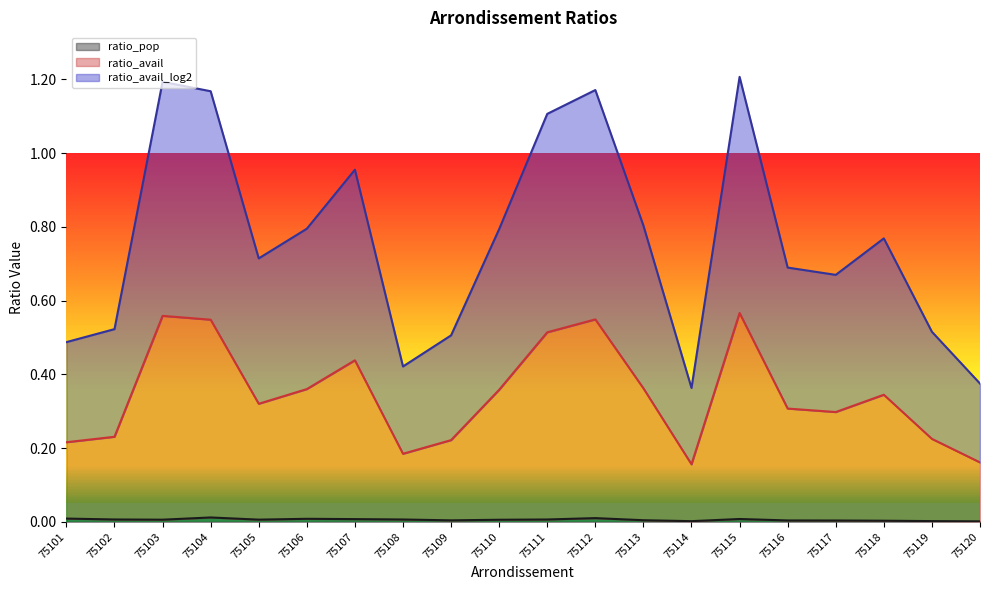

How many data points does each series have?

20